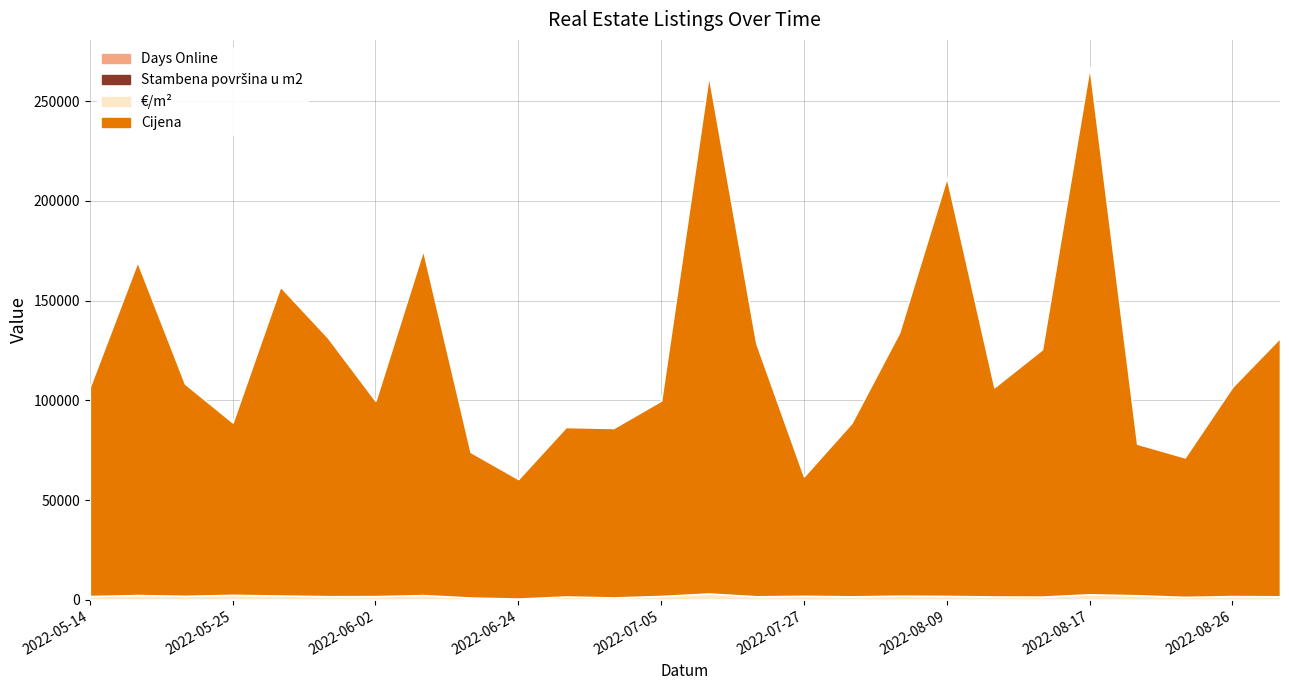

What is the maximum value for Days Online?

118.0